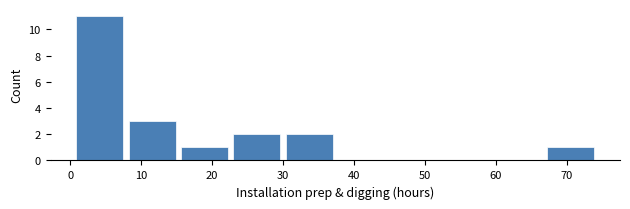

What is the height of the bar covering 30 to 37 on the x-axis? Neither the bar edges nor the heights are printed on the chart, so give them approximately, as read against the axes.

2